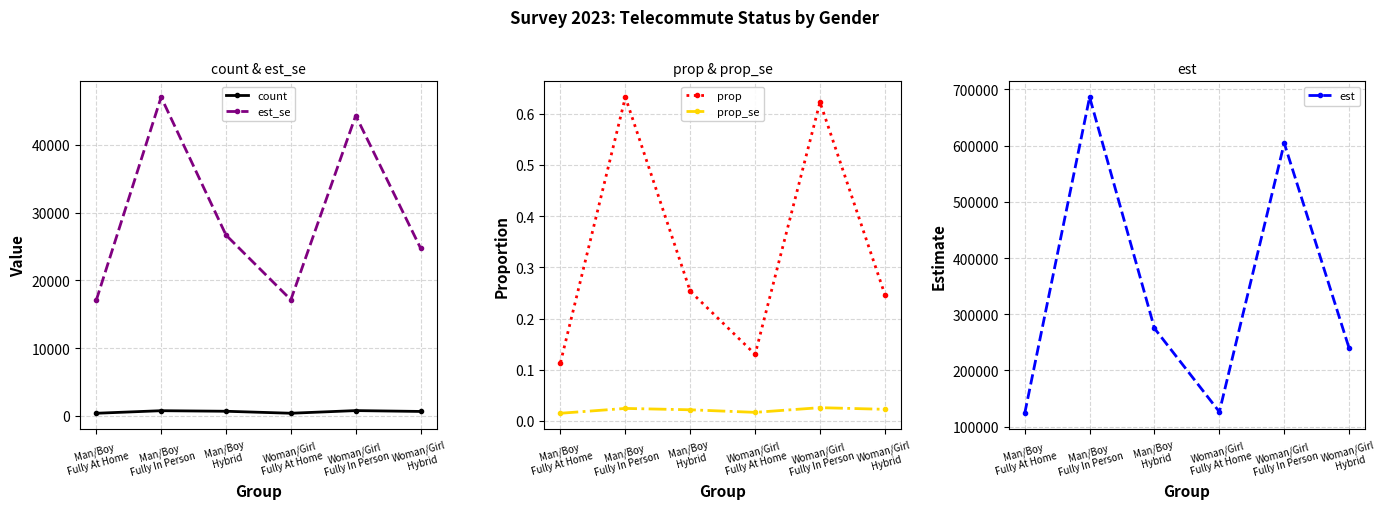

Which category has the lowest value across all series?

Man/Boy
Fully At Home